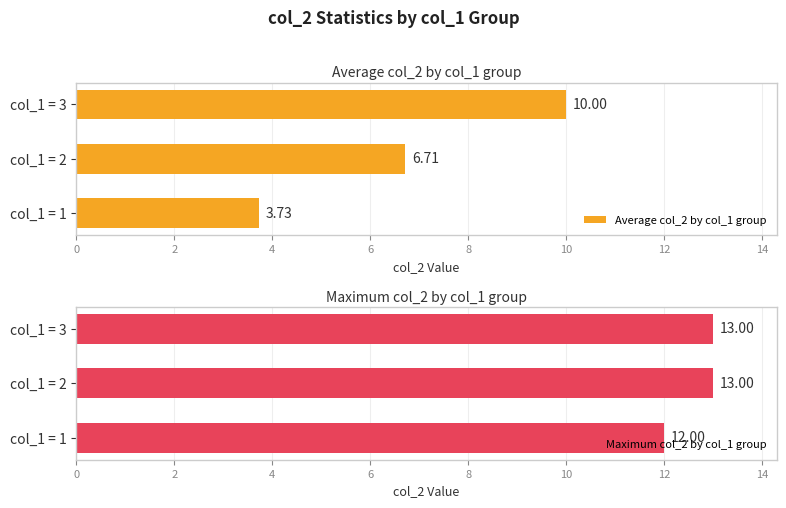

How many Maximum col_2 by col_1 group values are between 12 and 13?

3